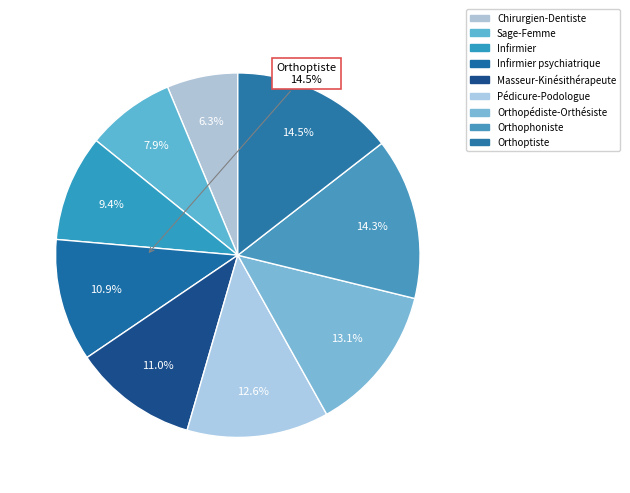

To the nearest percent, what is the difference between the largest and smallest slice percentages?

8%